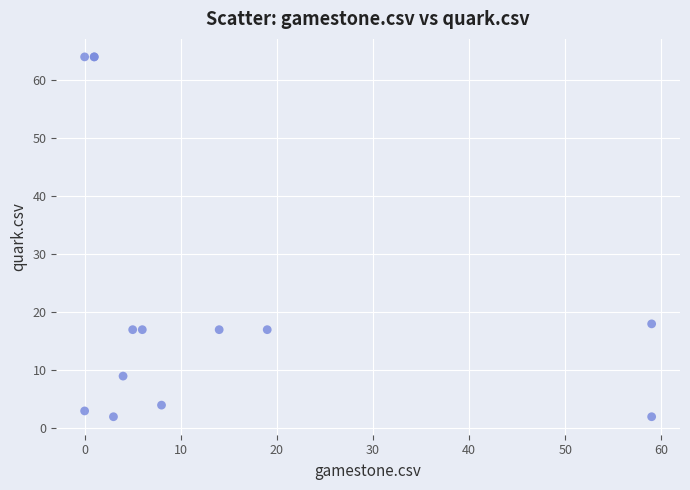

What Y value in the scatter plot is closest to 33?

18